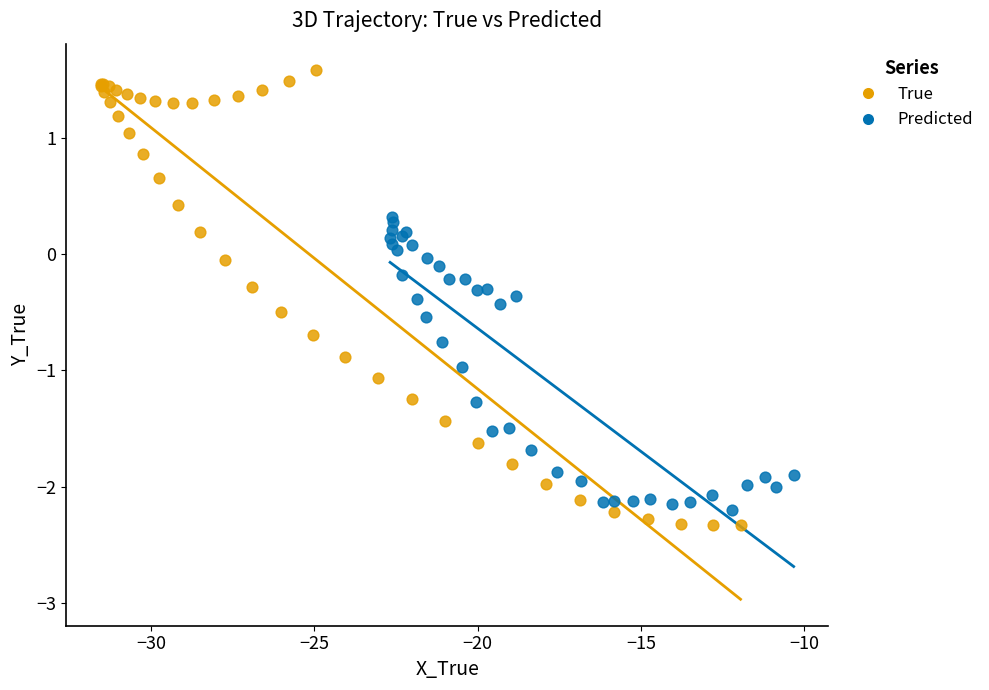

Which series has the largest Y range (max minus min)?

True